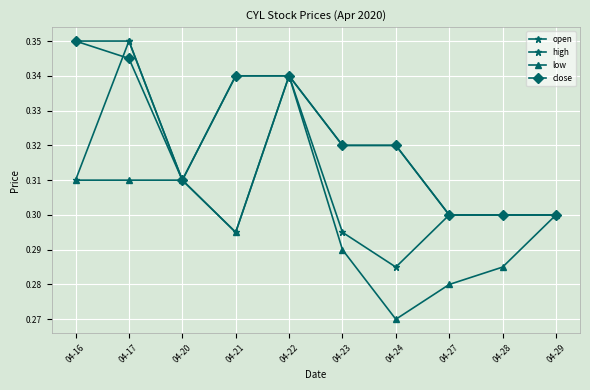

At 04-20, list the series in order from largest to smallest.

open, high, low, close